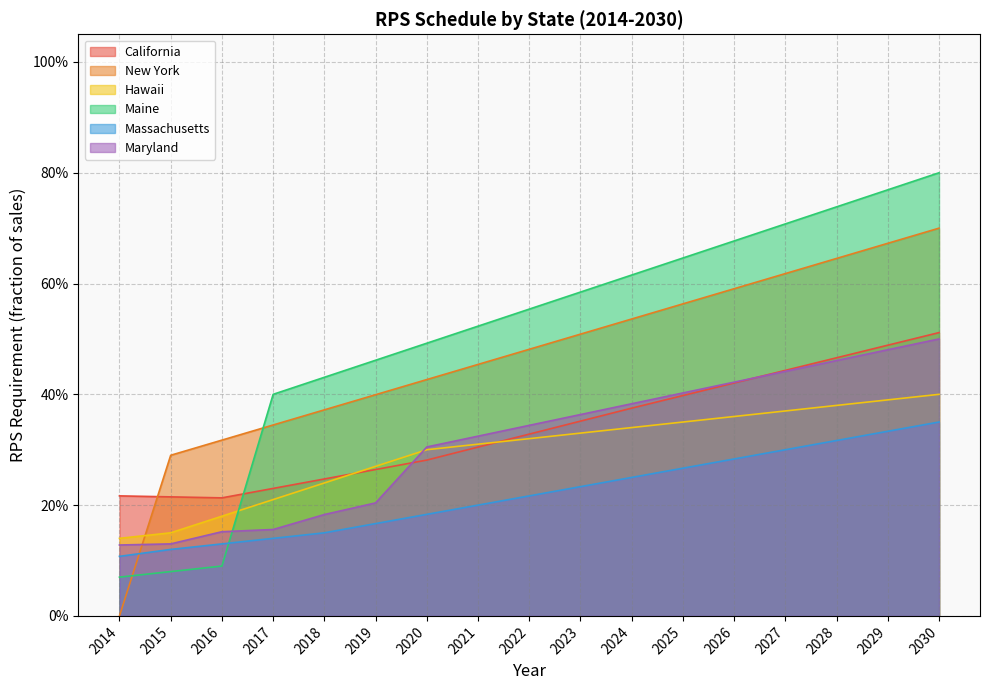

Which has a higher value, 2014 or 2029?

2029